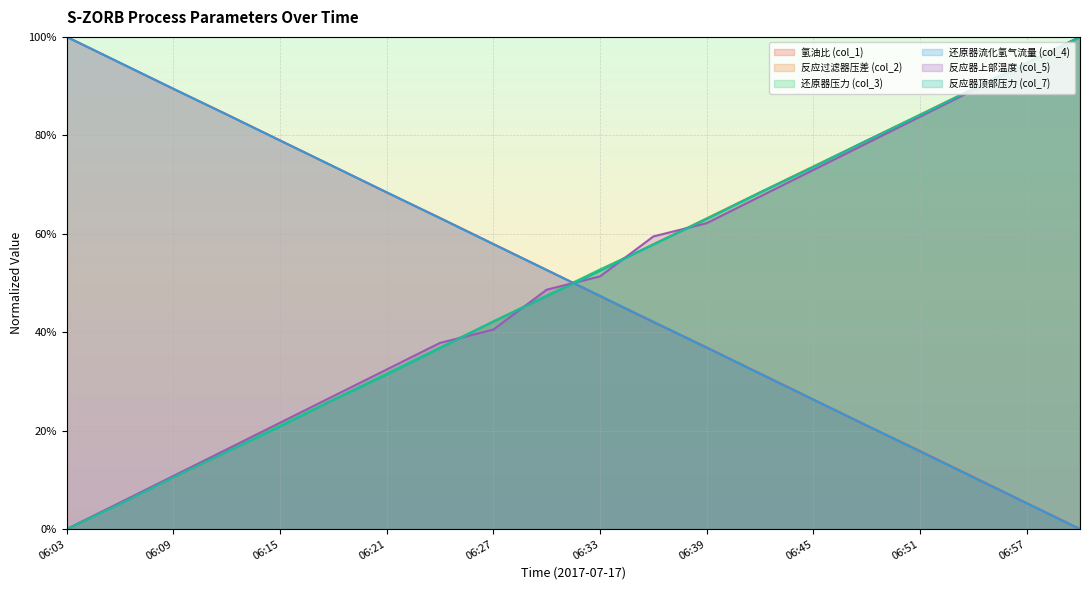

At which label is col_2 closest to 0?

06:03